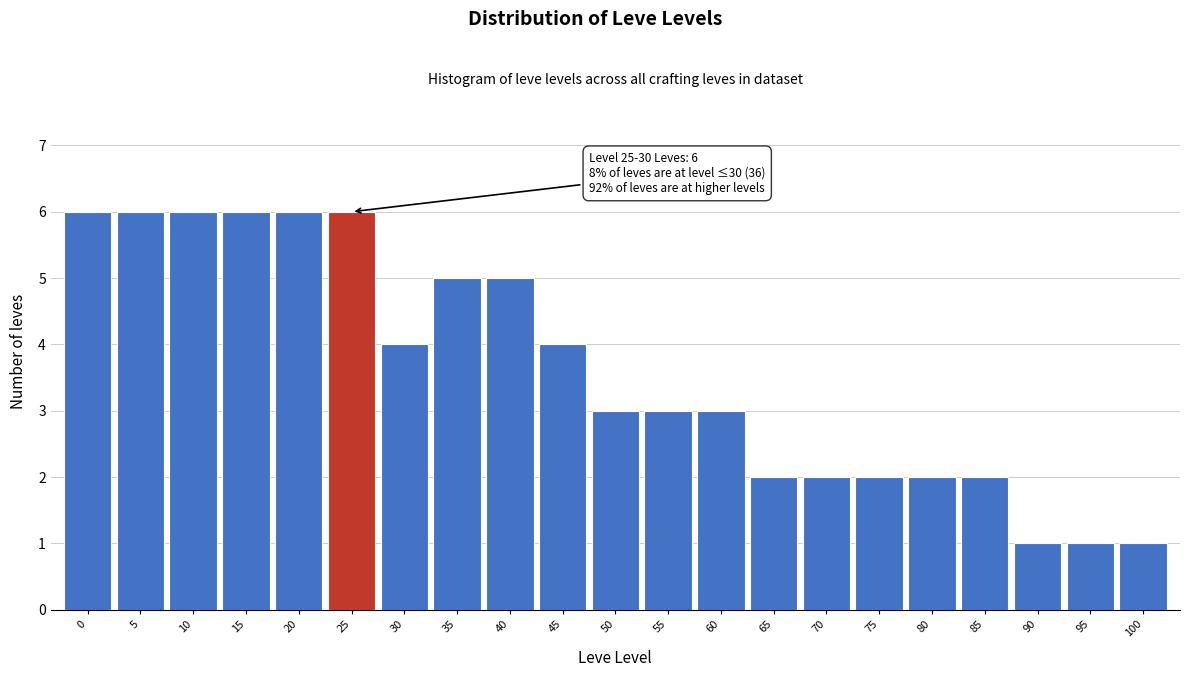

Reading right to left, list all the values displayed in this chart.

100=1	95=1	90=1	85=2	80=2	75=2	70=2	65=2	60=3	55=3	50=3	45=4	40=5	35=5	30=4	25=6	20=6	15=6	10=6	5=6	0=6